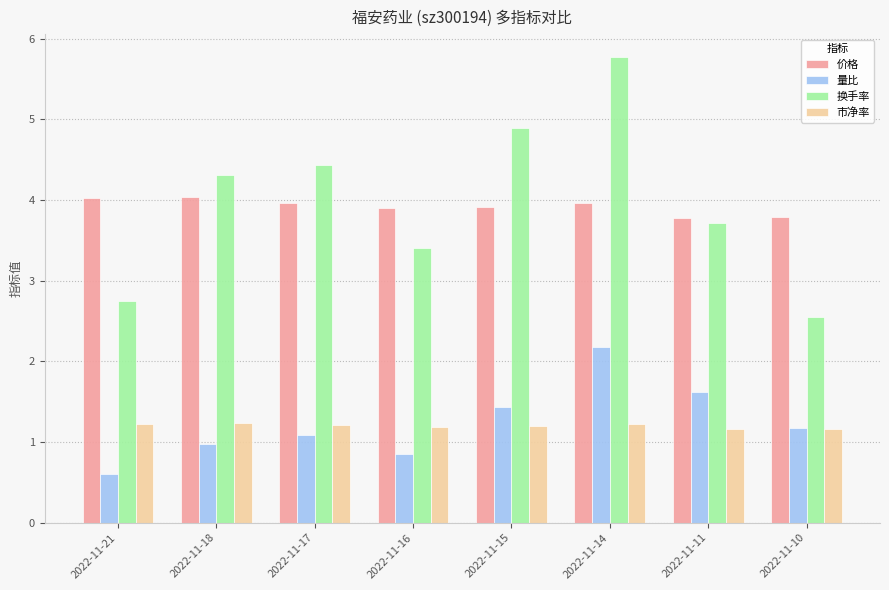

What is the value of the 换手率 bar at the 7th from the left?

3.7